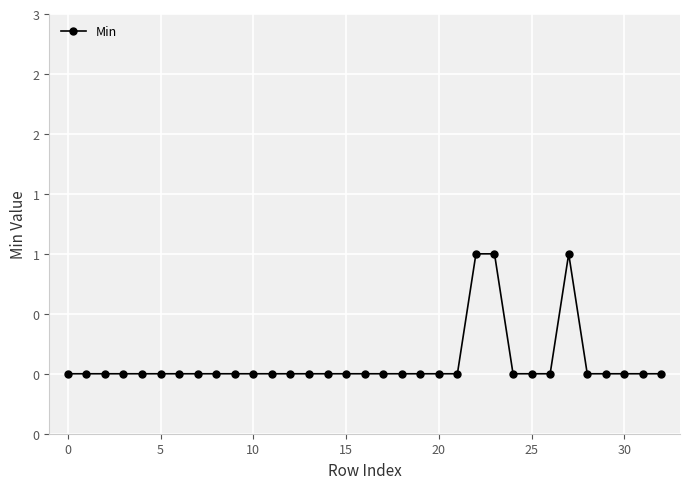

What is the difference between the maximum and minimum values?

1